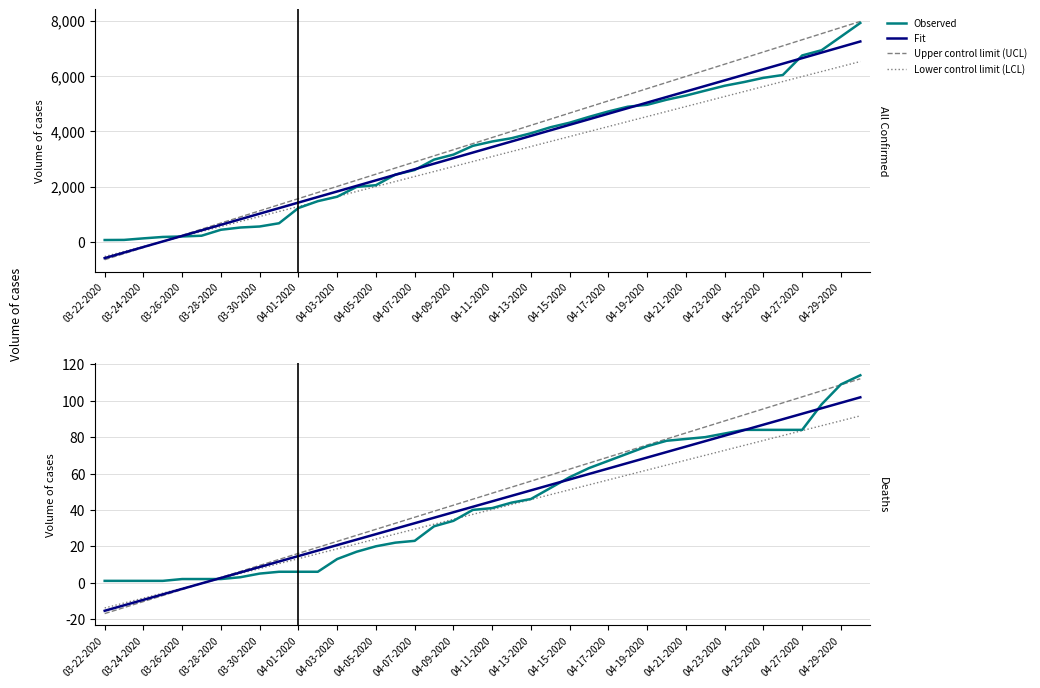

Reading left to right, extract all data points from this chart.

Observed: 1.0	1.0	1.0	1.0	2.0	2.0	2.0	3.0	5.0	6.0	6.0	6.0	13.0	17.0	20.0	22.0	23.0	31.0	34.0	40.0	41.0	44.0	46.0	52.0	58.0	63.0	67.0	71.0	75.0	78.0	79.0	80.0	82.0	84.0	84.0	84.0	84.0	98.0	109.0	114.0
Fit: -15.4	-12.4	-9.4	-6.4	-3.4	-0.4	2.6	5.6	8.6	11.6	14.6	17.7	20.7	23.7	26.7	29.7	32.7	35.7	38.7	41.7	44.7	47.7	50.7	53.8	56.8	59.8	62.8	65.8	68.8	71.8	74.8	77.8	80.8	83.8	86.8	89.9	92.9	95.9	98.9	101.9
Upper control limit (UCL): -17.0	-13.7	-10.4	-7.1	-3.7	-0.4	2.9	6.2	9.5	12.8	16.1	19.4	22.7	26.0	29.3	32.7	36.0	39.3	42.6	45.9	49.2	52.5	55.8	59.1	62.4	65.7	69.1	72.4	75.7	79.0	82.3	85.6	88.9	92.2	95.5	98.8	102.2	105.5	108.8	112.1
Lower control limit (LCL): -13.9	-11.2	-8.5	-5.8	-3.1	-0.4	2.3	5.1	7.8	10.5	13.2	15.9	18.6	21.3	24.0	26.7	29.4	32.1	34.8	37.5	40.3	43.0	45.7	48.4	51.1	53.8	56.5	59.2	61.9	64.6	67.3	70.0	72.7	75.5	78.2	80.9	83.6	86.3	89.0	91.7